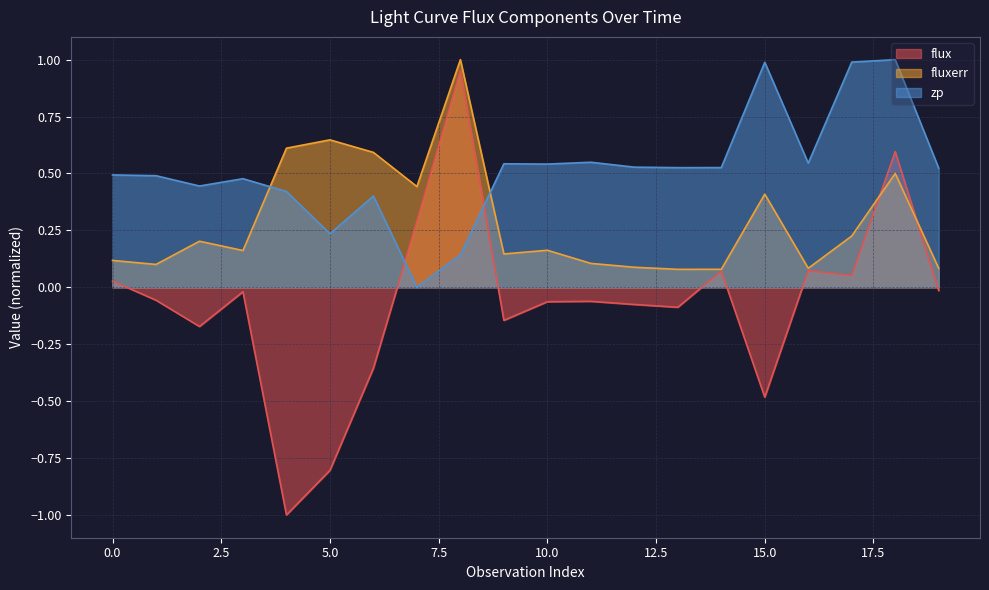

In flux, how many points are higher than both neighbors (excluding endpoints)?

6